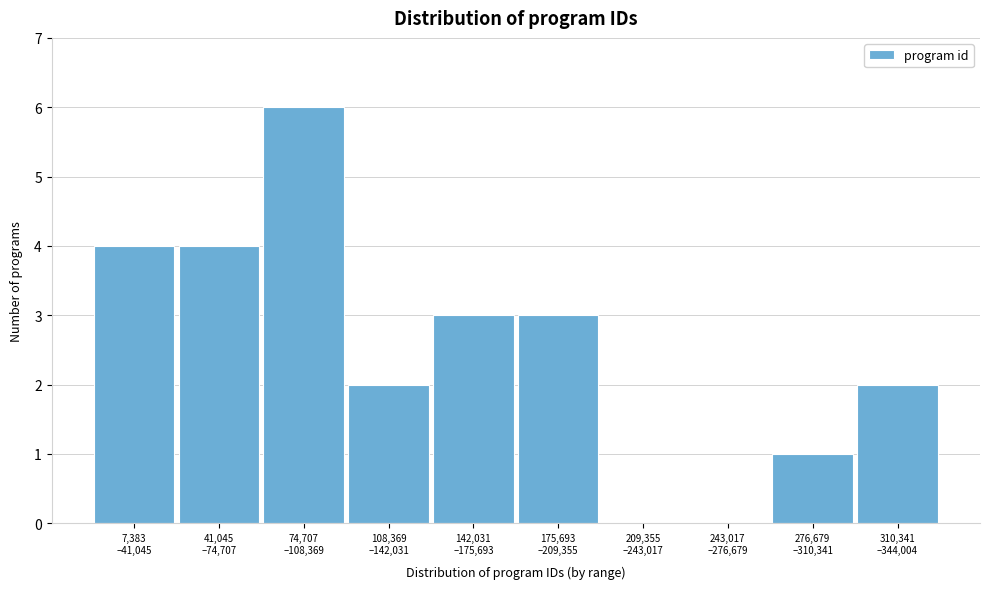

What is the greatest value displayed?

6